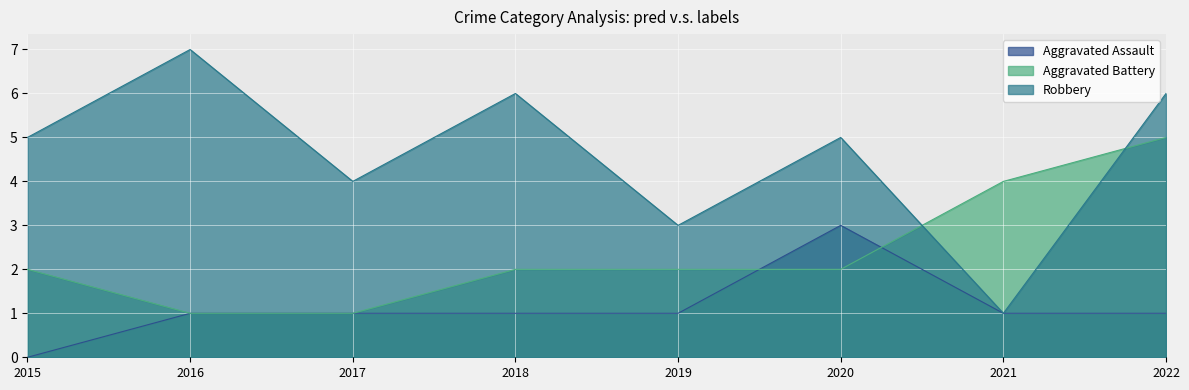

Reading right to left, transcribe all the data shown in this chart.

Aggravated Assault: 1	1	3	1	1	1	1	0
Aggravated Battery: 5	4	2	2	2	1	1	2
Robbery: 6	1	5	3	6	4	7	5